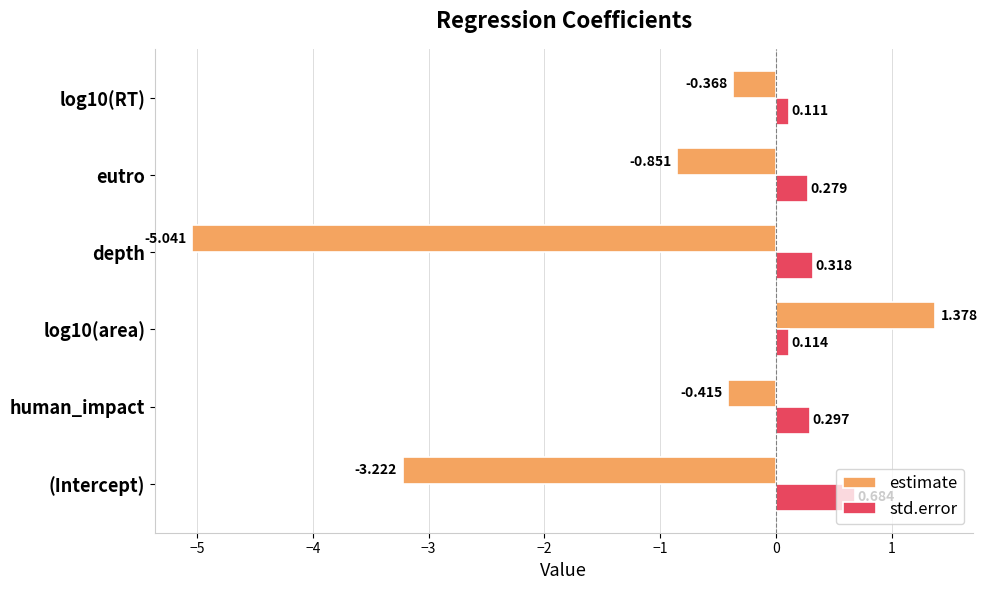

At which label does estimate reach its minimum?

depth